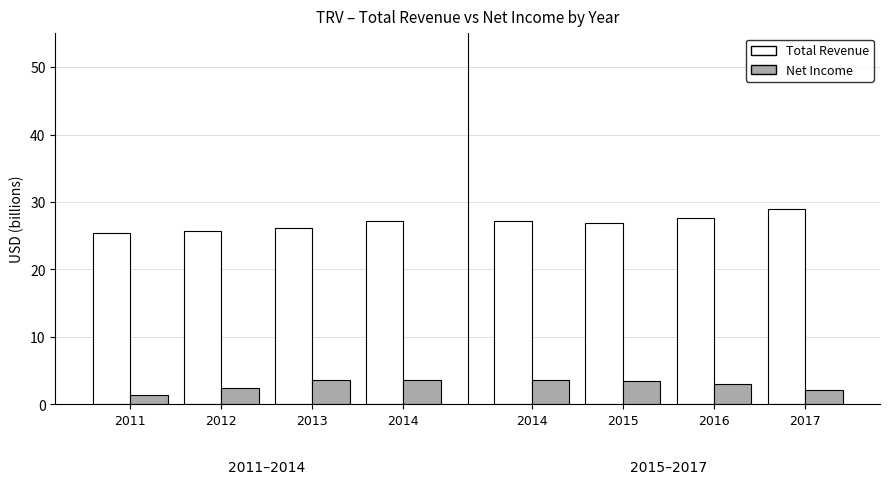

What is the value of the Total Revenue bar at the 3rd from the left?

26.2